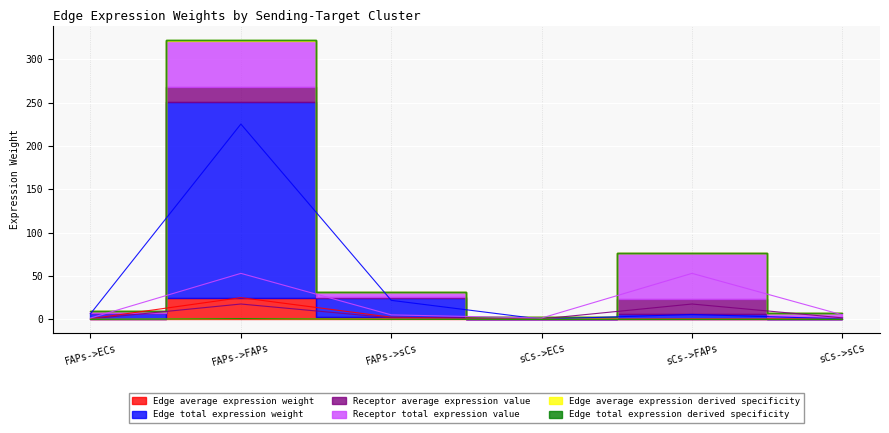

What is the minimum value for Receptor average expression value?

0.5